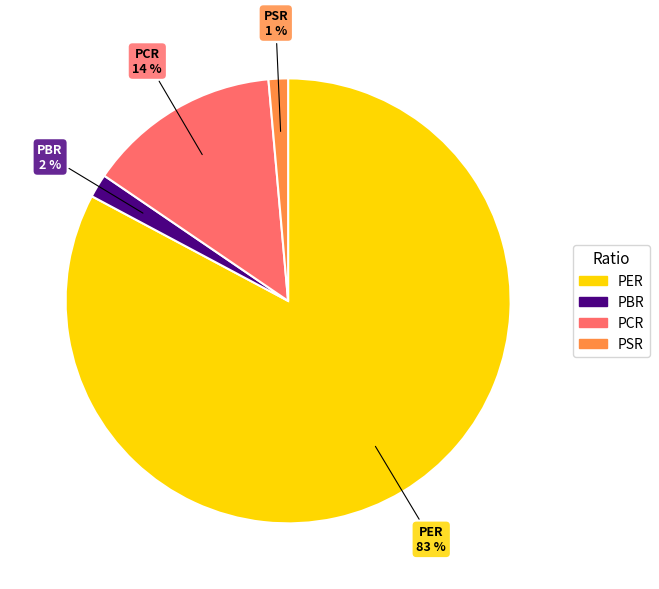

Is there a majority slice in this chart?

Yes